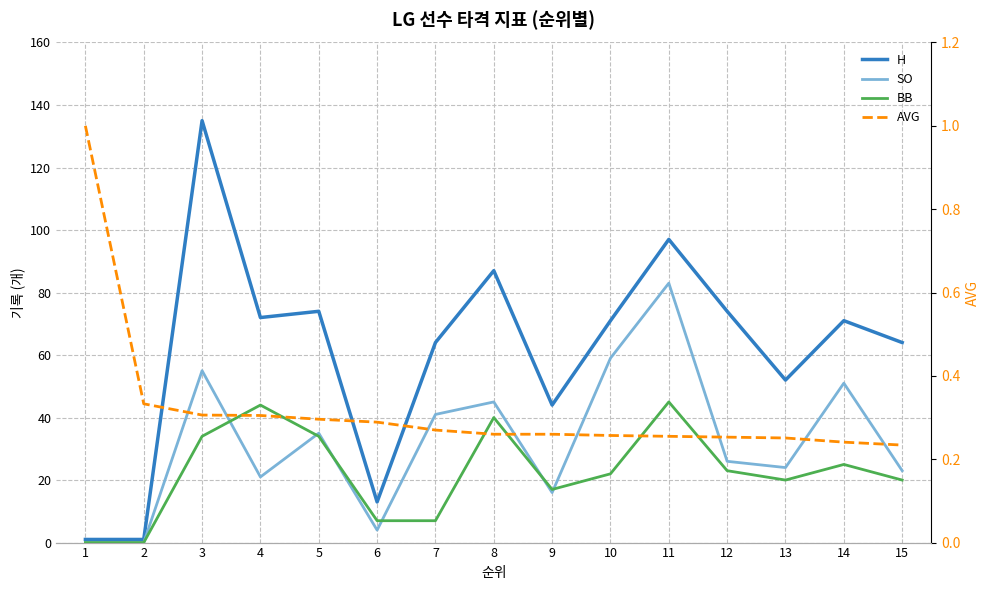

What is the approximate value of H at 12?

74.0